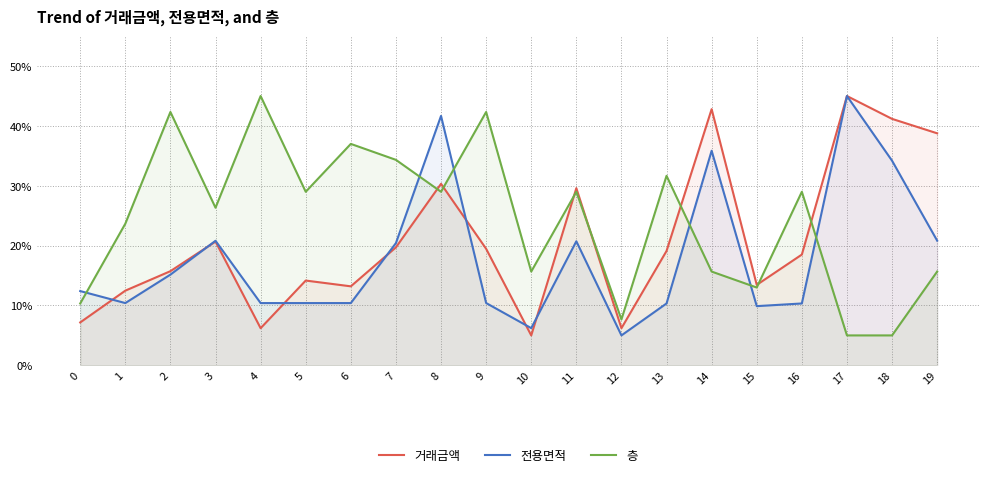

At which label does 층 reach its peak?

4